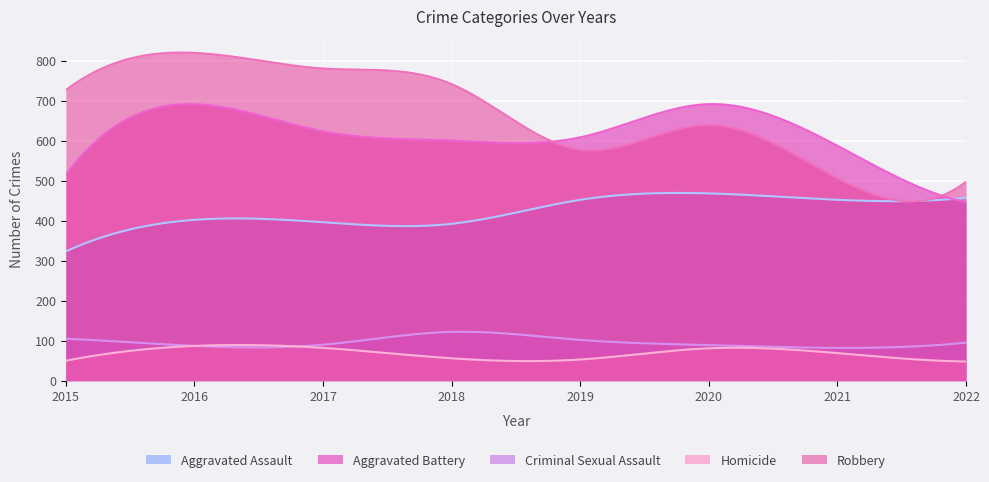

At which category is the sum across all series the highest?

2016